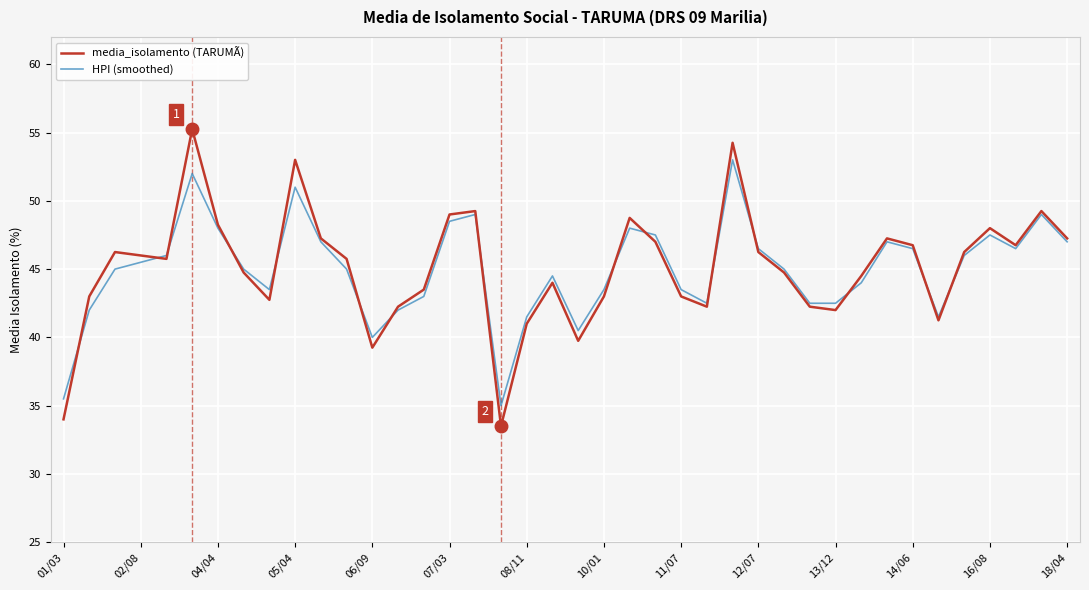

What is the lowest value of the media_isolamento (TARUMÃ) series?

33.5